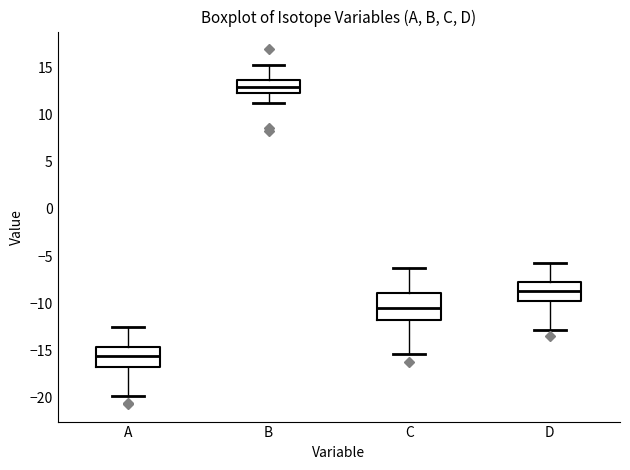

Which box has the lowest median line?

A